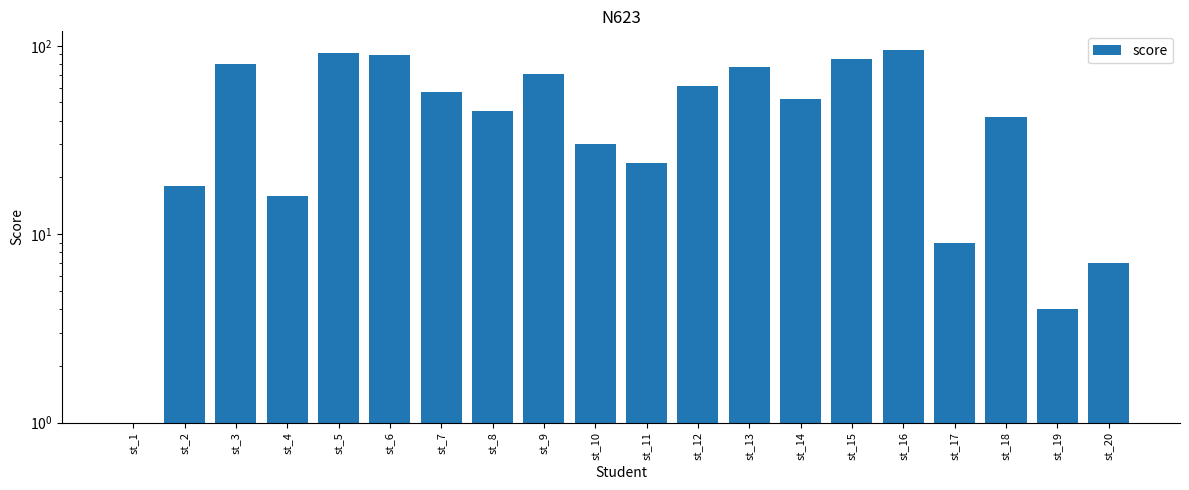

What is the average value?

48